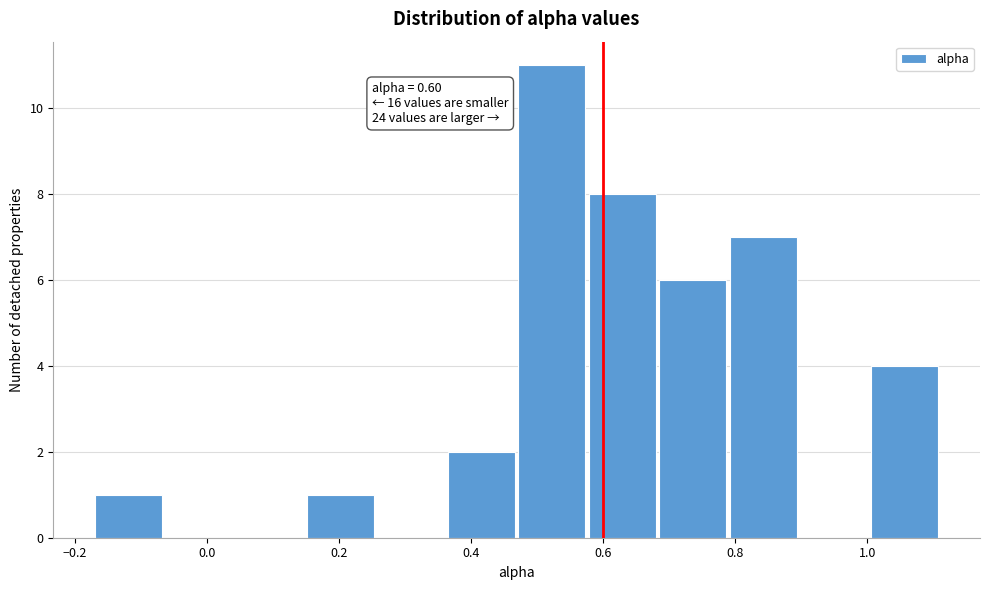

Which range on the x-axis has the tallest bar?

0.46 to 0.58